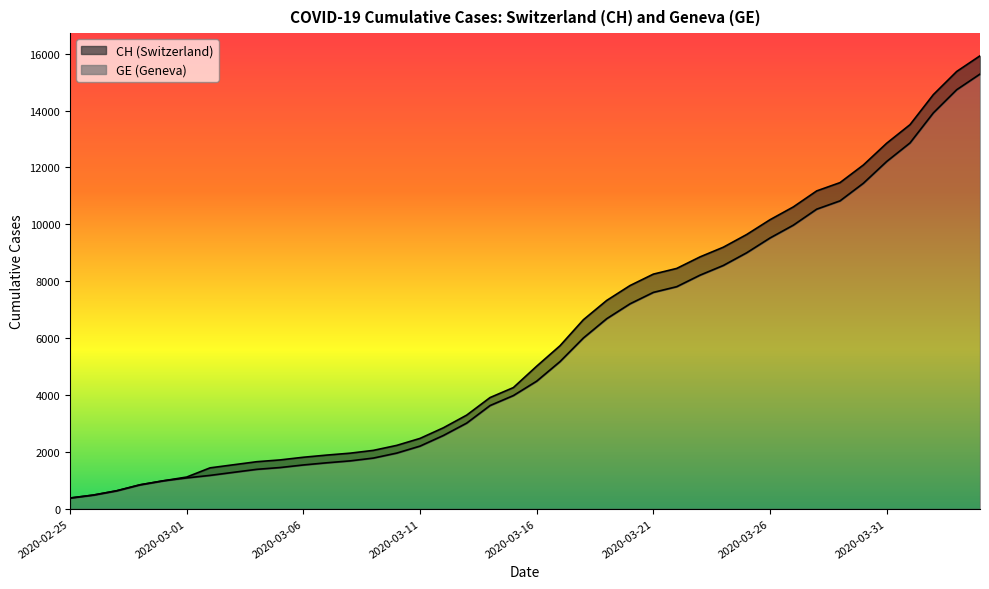

True or false: GE has a value of 1261 at 2020-03-11.

False